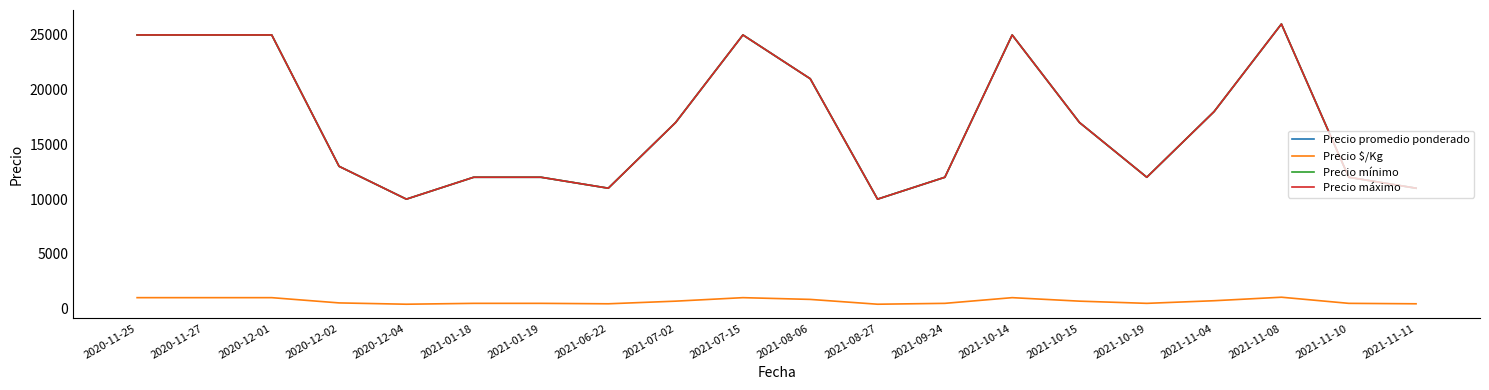

Is this an area chart (filled region under the line)?

No